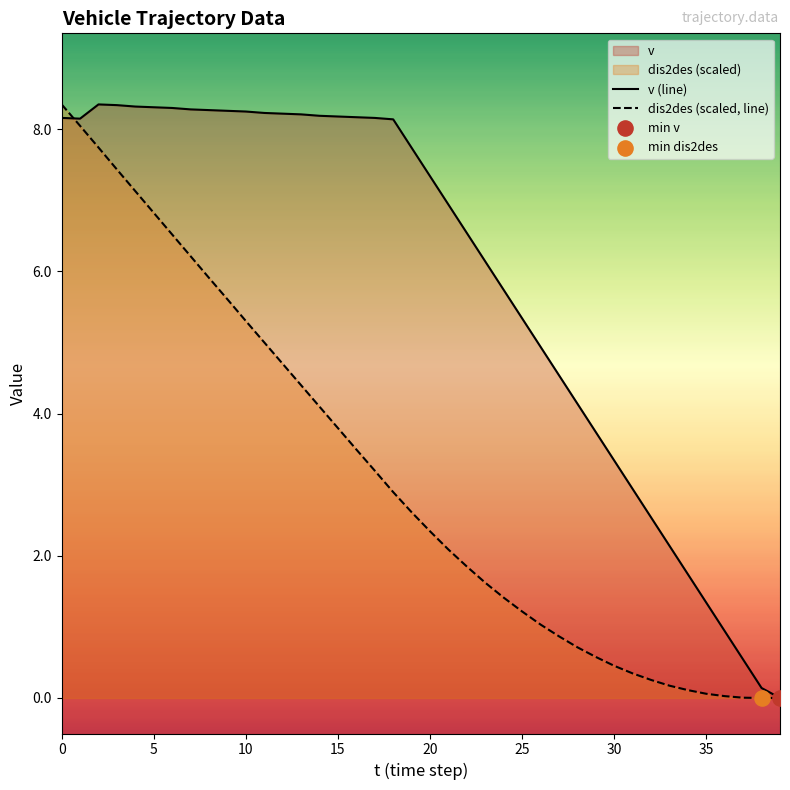

Which series has the widest spread of Y values?

v (line)